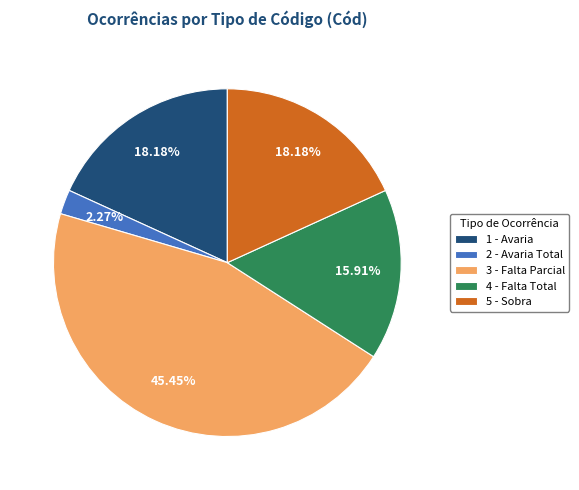

Is it true that 3 - Falta Parcial is 35% of the pie?

False